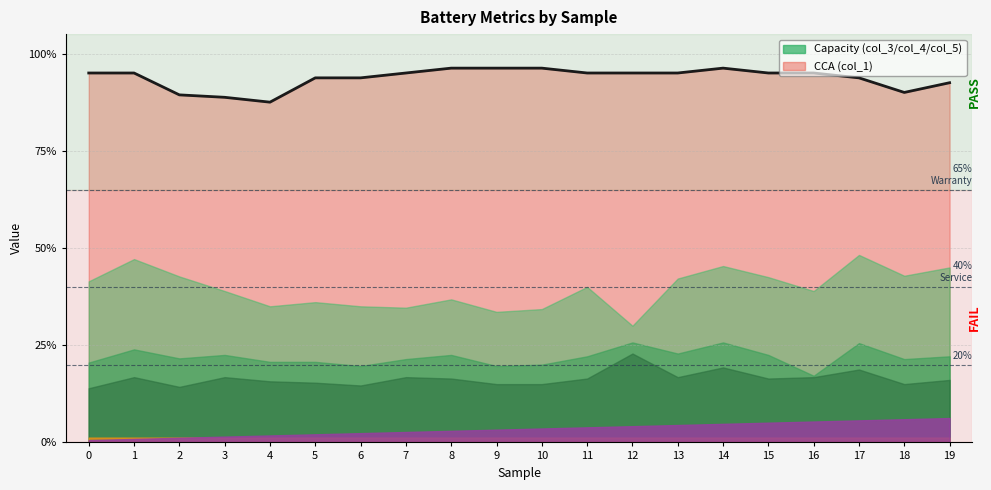

Where is the first local maximum?

14